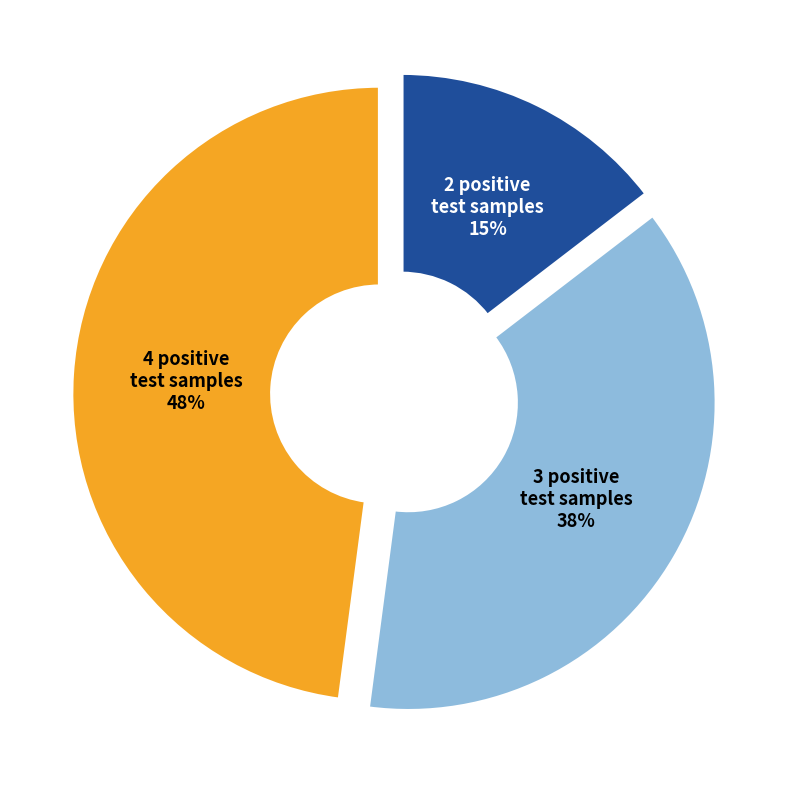

Rank the categories by value from lowest to highest.

2 positive test samples, 3 positive test samples, 4 positive test samples